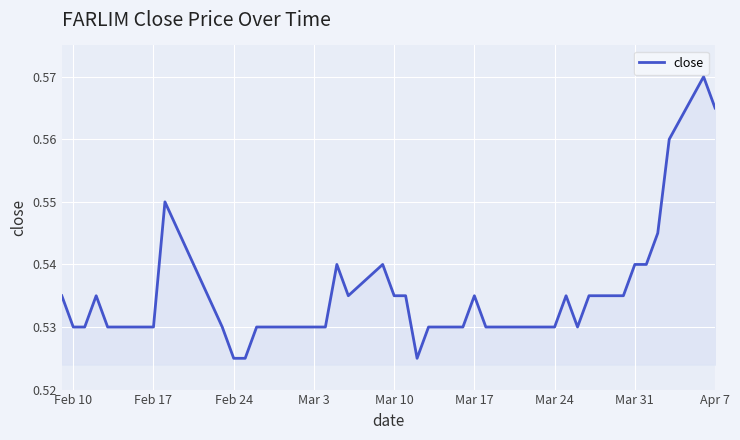

Reading left to right, extract all data points from this chart.

0.5	0.5	0.5	0.5	0.5	0.5	0.5	0.6	0.5	0.5	0.5	0.5	0.5	0.5	0.5	0.5	0.5	0.5	0.5	0.5	0.5	0.5	0.5	0.5	0.5	0.5	0.5	0.5	0.5	0.5	0.5	0.5	0.5	0.5	0.5	0.5	0.5	0.6	0.6	0.6